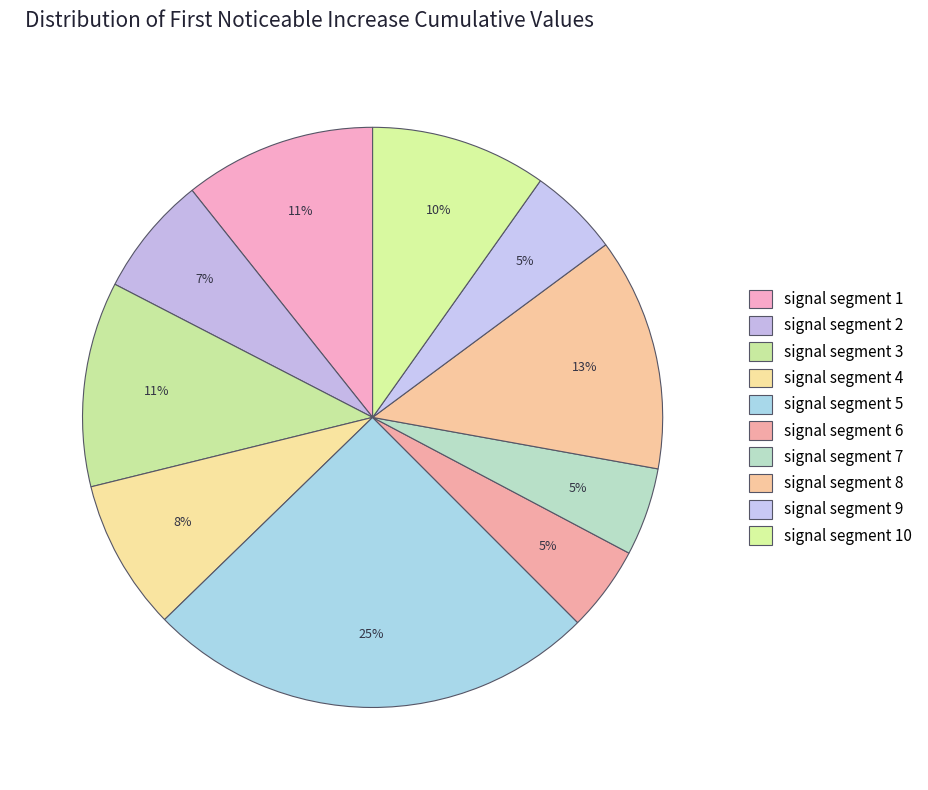

To the nearest percent, what percentage of the pie is signal segment 6?

5%